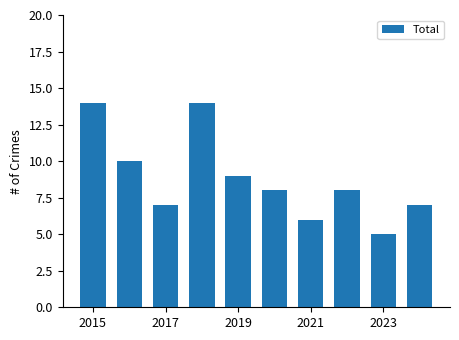

What is the greatest value displayed?

14